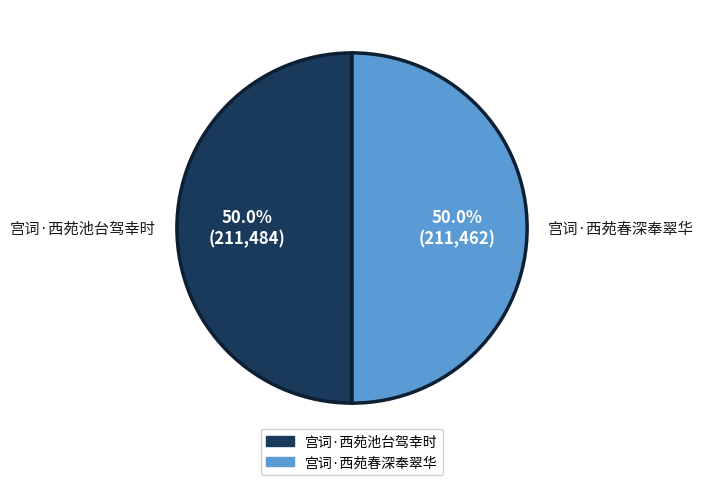

The 宫词·西苑池台驾幸时 slice represents 36% of the pie. True or false?

False